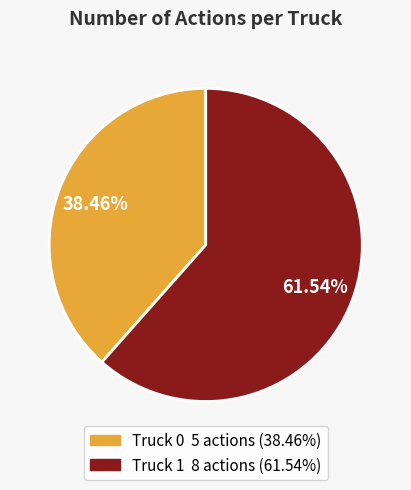

True or false: Truck 0 accounts for 38% of the total.

True